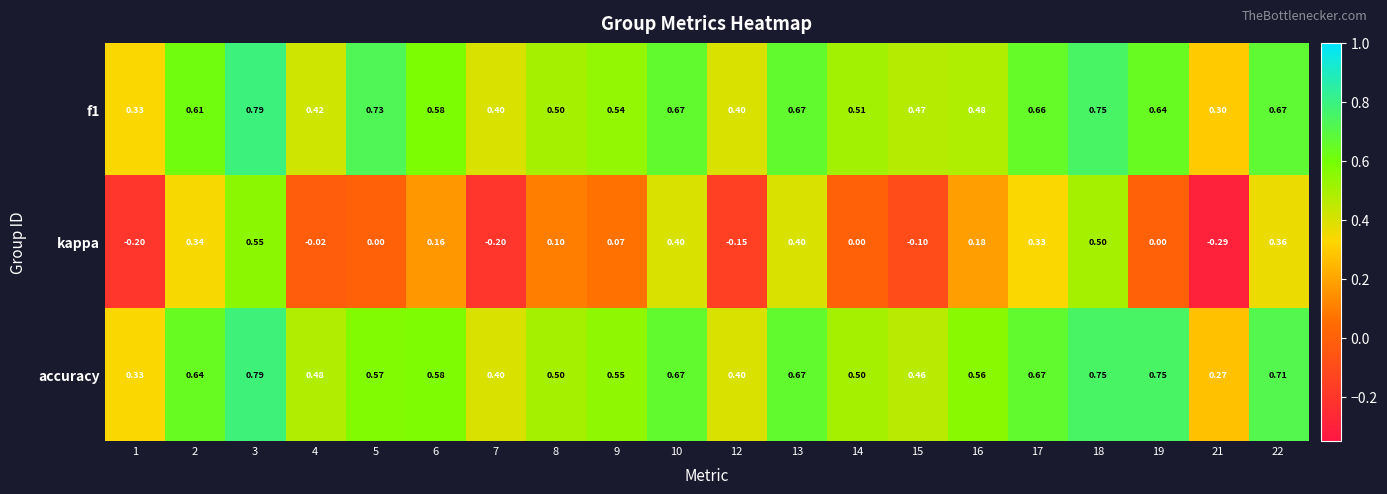

At 2, list the series in order from smallest to largest.

kappa, f1, accuracy